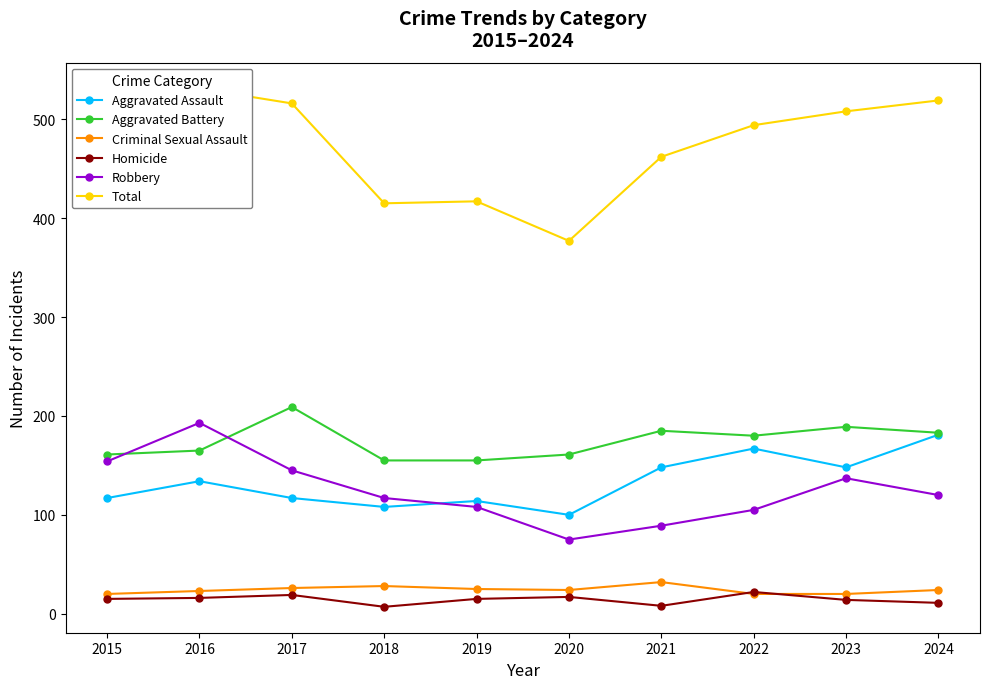

What is the difference between the second highest and minimum values in the Total series?

142